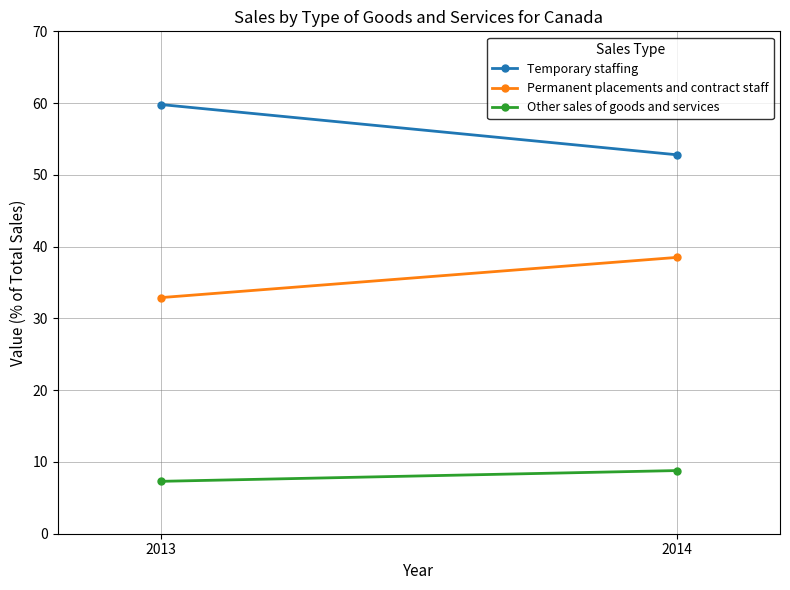

Reading left to right, extract all data points from this chart.

Temporary staffing: 2013=59.8	2014=52.8
Permanent placements and contract staff: 2013=32.9	2014=38.5
Other sales of goods and services: 2013=7.3	2014=8.8